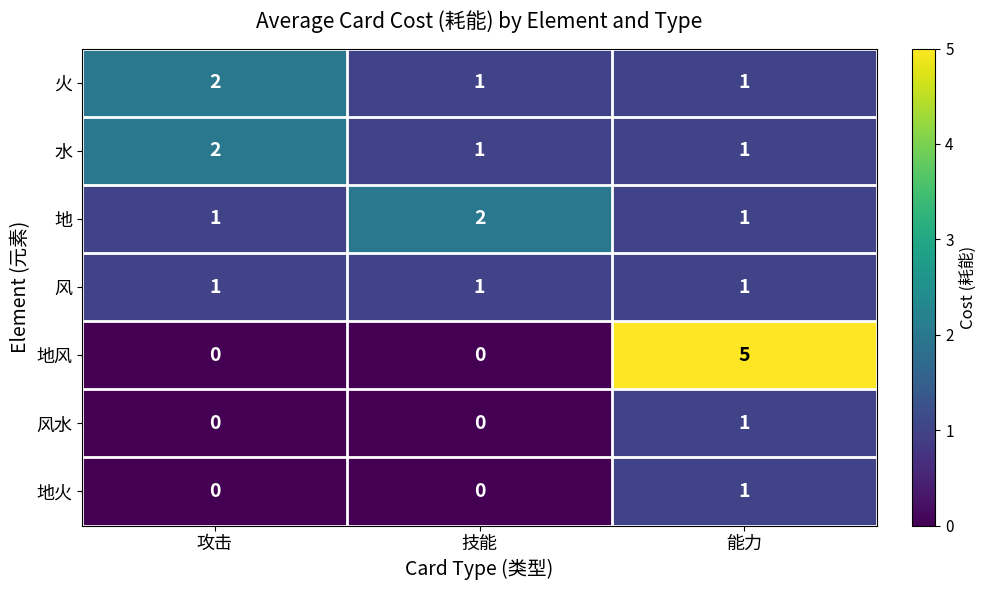

What is the difference between the highest and lowest values at 技能?

2